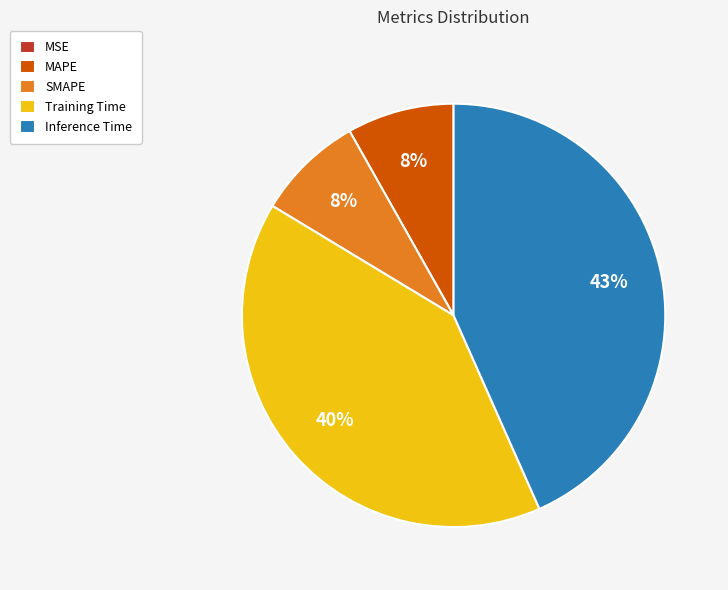

The Training Time slice represents 40% of the pie. True or false?

True